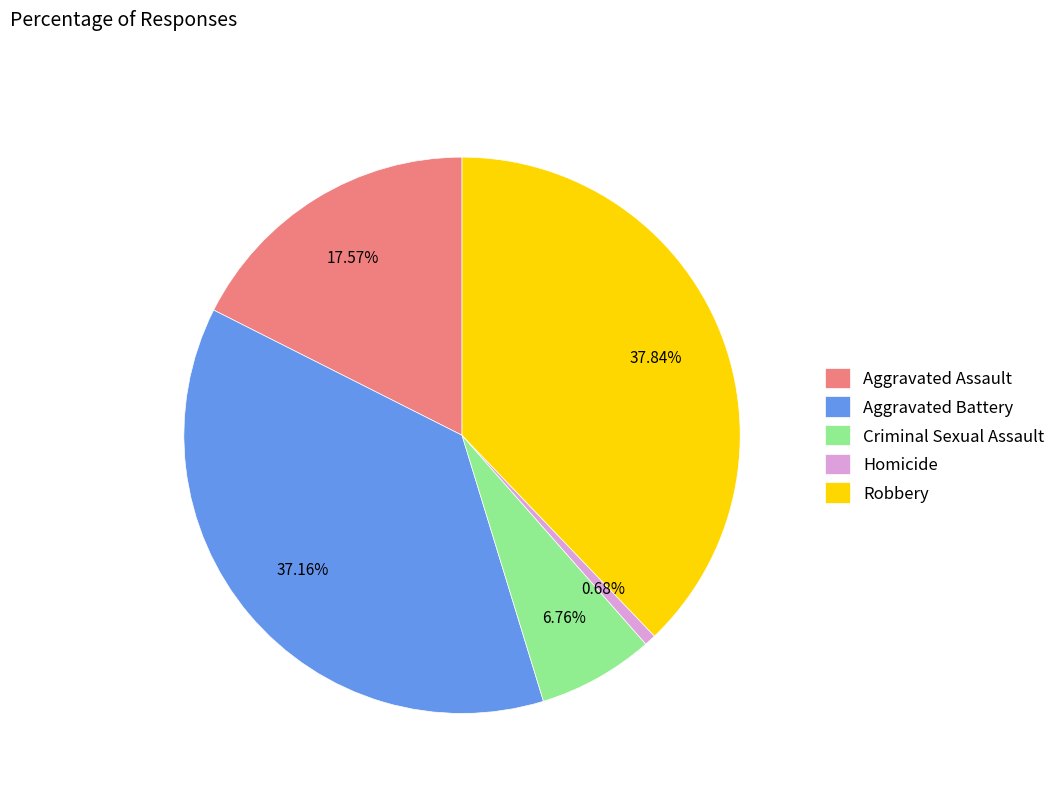

Is it true that Criminal Sexual Assault is 7% of the pie?

True